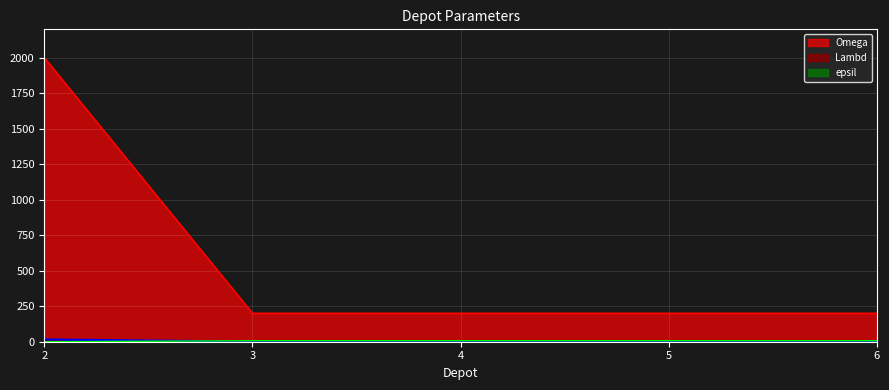

What is the lowest value of the Lambd series?

200